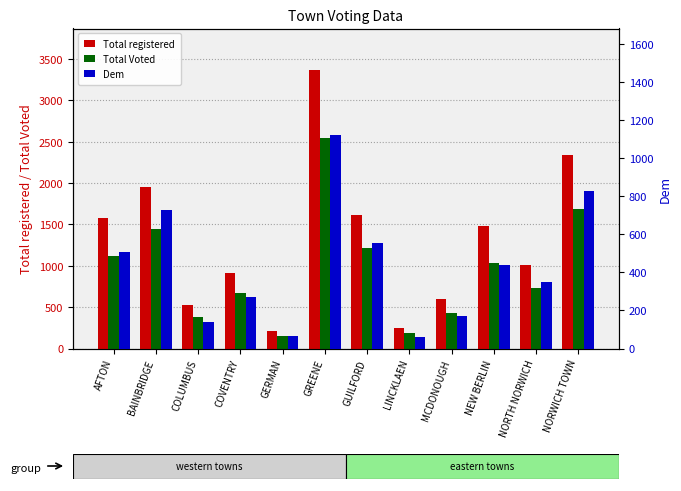

Rank the series by their average value, from lowest to highest.

Dem, Total Voted, Total registered